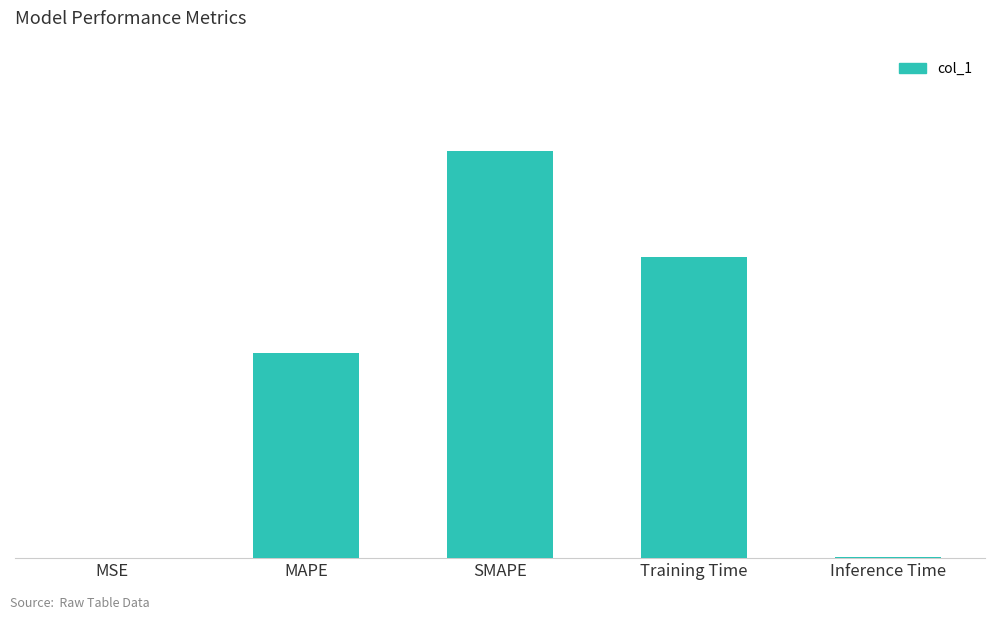

Are the bars horizontal?

No